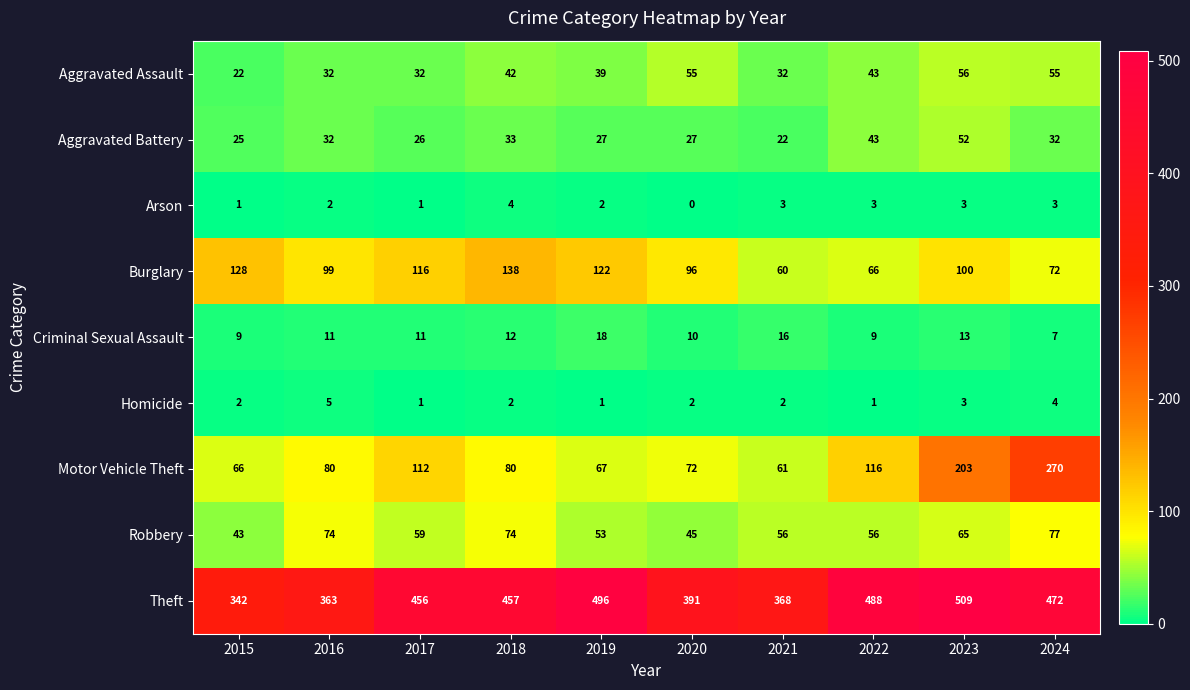

What is the difference between the highest and lowest values at 2018?

455